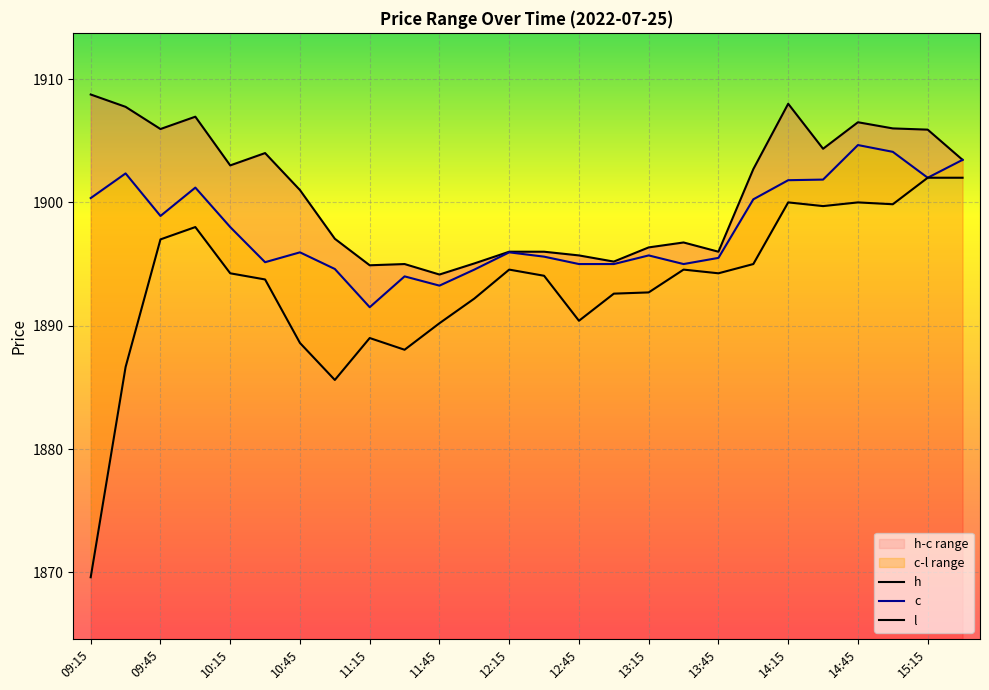

How many series are shown in this chart?

3